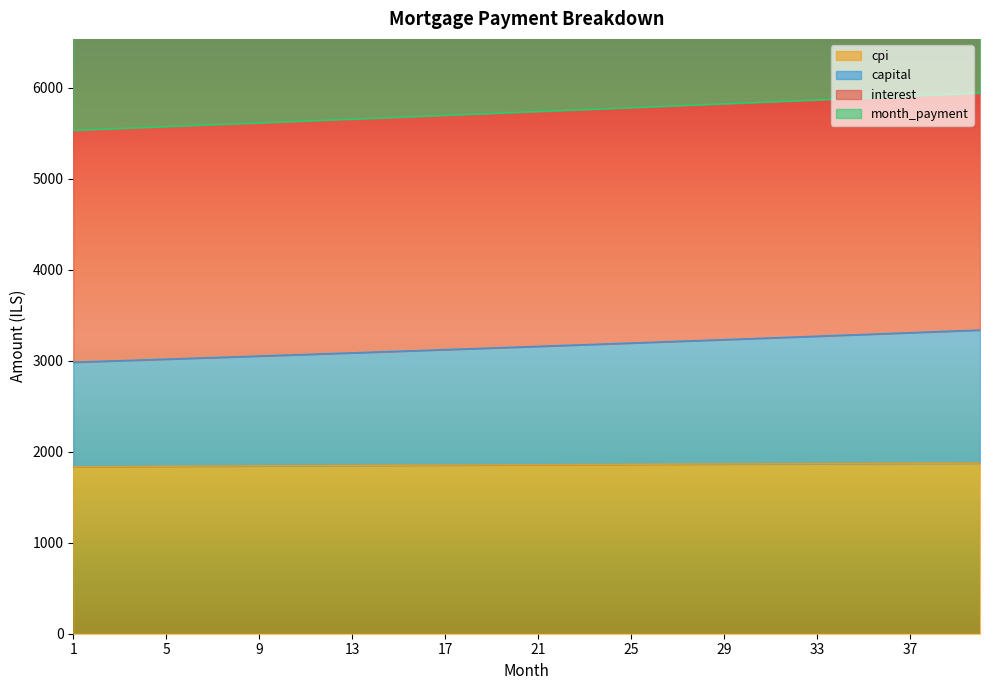

The cpi series shows 12747.9 at 10. True or false?

False